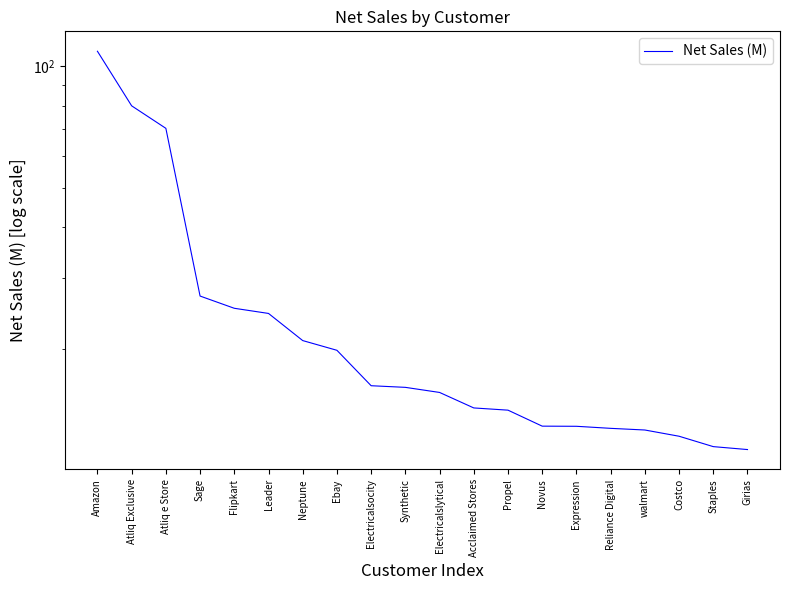

Approximately how many times larger is the value at Electricalslytical compared to Atliq e Store?

0.2